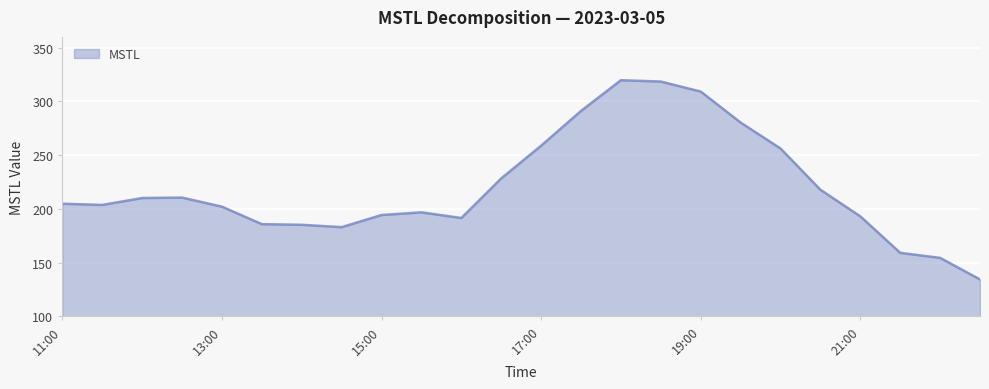

What is the difference between the maximum and minimum values?

185.4